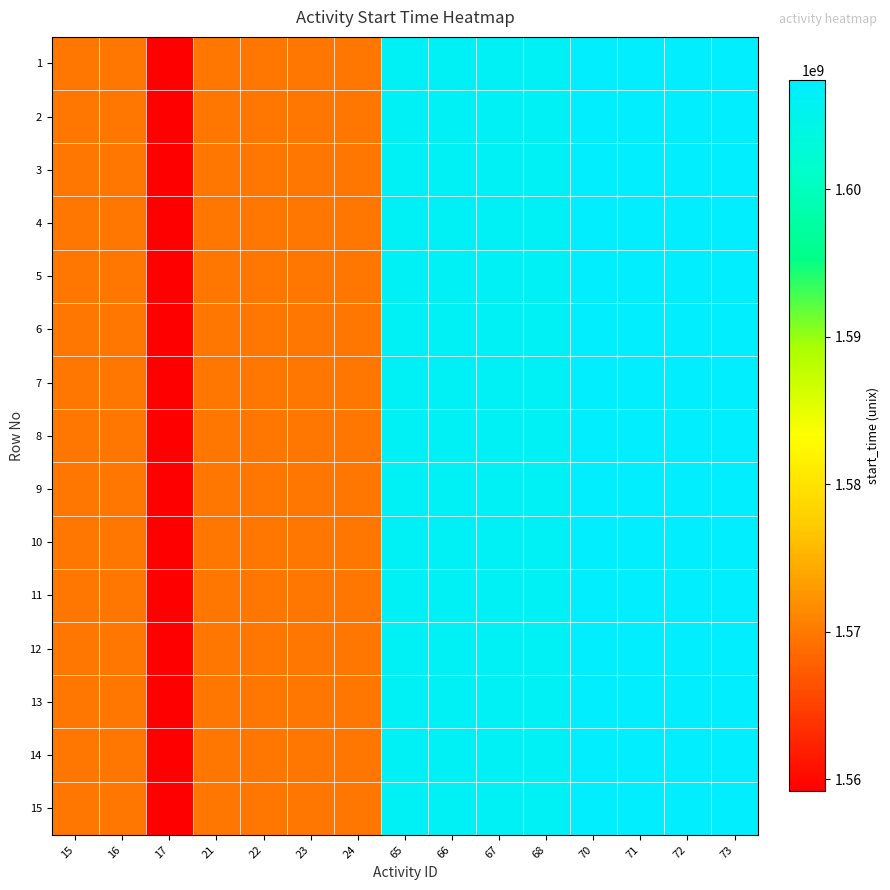

Reading left to right, transcribe all the data shown in this chart.

1: 15=1569886200	16=1569886200	17=1559186972	21=1569886200	22=1569886200	23=1569886200	24=1569886200	65=1606176000	66=1606176000	67=1606176000	68=1606176000	70=1607385600	71=1607385600	72=1607385600	73=1607385600
2: 15=1569886200	16=1569886200	17=1559186972	21=1569886200	22=1569886200	23=1569886200	24=1569886200	65=1606176000	66=1606176000	67=1606176000	68=1606176000	70=1607385600	71=1607385600	72=1607385600	73=1607385600
3: 15=1569886200	16=1569886200	17=1559186972	21=1569886200	22=1569886200	23=1569886200	24=1569886200	65=1606176000	66=1606176000	67=1606176000	68=1606176000	70=1607385600	71=1607385600	72=1607385600	73=1607385600
4: 15=1569886200	16=1569886200	17=1559186972	21=1569886200	22=1569886200	23=1569886200	24=1569886200	65=1606176000	66=1606176000	67=1606176000	68=1606176000	70=1607385600	71=1607385600	72=1607385600	73=1607385600
5: 15=1569886200	16=1569886200	17=1559186972	21=1569886200	22=1569886200	23=1569886200	24=1569886200	65=1606176000	66=1606176000	67=1606176000	68=1606176000	70=1607385600	71=1607385600	72=1607385600	73=1607385600
6: 15=1569886200	16=1569886200	17=1559186972	21=1569886200	22=1569886200	23=1569886200	24=1569886200	65=1606176000	66=1606176000	67=1606176000	68=1606176000	70=1607385600	71=1607385600	72=1607385600	73=1607385600
7: 15=1569886200	16=1569886200	17=1559186972	21=1569886200	22=1569886200	23=1569886200	24=1569886200	65=1606176000	66=1606176000	67=1606176000	68=1606176000	70=1607385600	71=1607385600	72=1607385600	73=1607385600
8: 15=1569886200	16=1569886200	17=1559186972	21=1569886200	22=1569886200	23=1569886200	24=1569886200	65=1606176000	66=1606176000	67=1606176000	68=1606176000	70=1607385600	71=1607385600	72=1607385600	73=1607385600
9: 15=1569886200	16=1569886200	17=1559186972	21=1569886200	22=1569886200	23=1569886200	24=1569886200	65=1606176000	66=1606176000	67=1606176000	68=1606176000	70=1607385600	71=1607385600	72=1607385600	73=1607385600
10: 15=1569886200	16=1569886200	17=1559186972	21=1569886200	22=1569886200	23=1569886200	24=1569886200	65=1606176000	66=1606176000	67=1606176000	68=1606176000	70=1607385600	71=1607385600	72=1607385600	73=1607385600
11: 15=1569886200	16=1569886200	17=1559186972	21=1569886200	22=1569886200	23=1569886200	24=1569886200	65=1606176000	66=1606176000	67=1606176000	68=1606176000	70=1607385600	71=1607385600	72=1607385600	73=1607385600
12: 15=1569886200	16=1569886200	17=1559186972	21=1569886200	22=1569886200	23=1569886200	24=1569886200	65=1606176000	66=1606176000	67=1606176000	68=1606176000	70=1607385600	71=1607385600	72=1607385600	73=1607385600
13: 15=1569886200	16=1569886200	17=1559186972	21=1569886200	22=1569886200	23=1569886200	24=1569886200	65=1606176000	66=1606176000	67=1606176000	68=1606176000	70=1607385600	71=1607385600	72=1607385600	73=1607385600
14: 15=1569886200	16=1569886200	17=1559186972	21=1569886200	22=1569886200	23=1569886200	24=1569886200	65=1606176000	66=1606176000	67=1606176000	68=1606176000	70=1607385600	71=1607385600	72=1607385600	73=1607385600
15: 15=1569886200	16=1569886200	17=1559186972	21=1569886200	22=1569886200	23=1569886200	24=1569886200	65=1606176000	66=1606176000	67=1606176000	68=1606176000	70=1607385600	71=1607385600	72=1607385600	73=1607385600